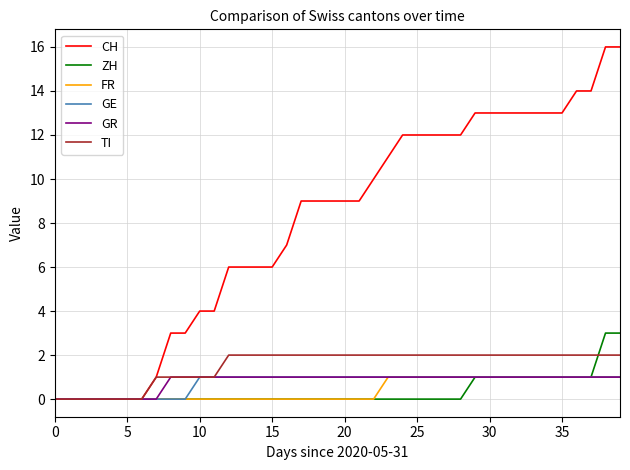

Which series has the widest spread of values?

CH